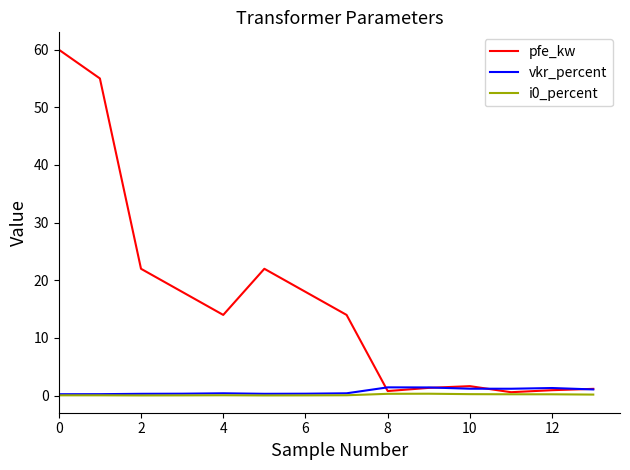

Which series has the widest spread of values?

pfe_kw